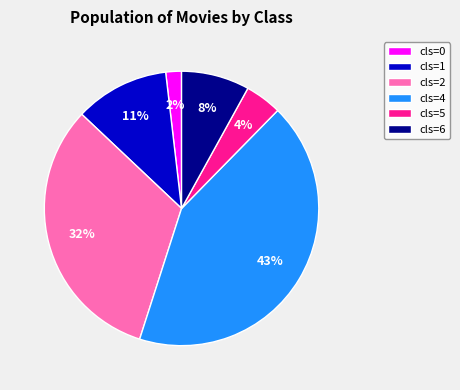

Do cls=0 and cls=2 together represent more than half of the pie?

No